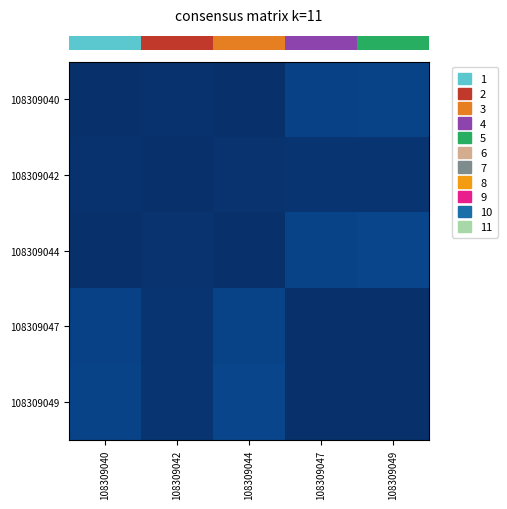

How many data points does each series have?

5